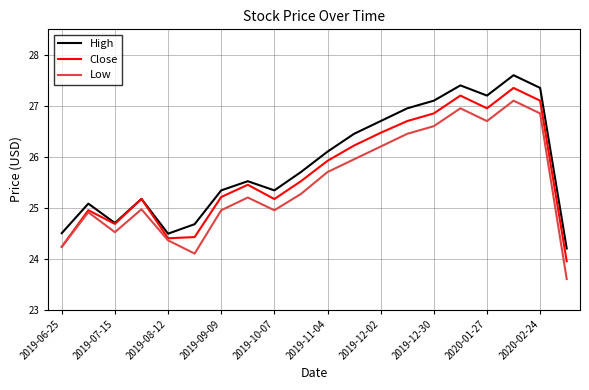

How many interior local peaks does the Low series have?

5